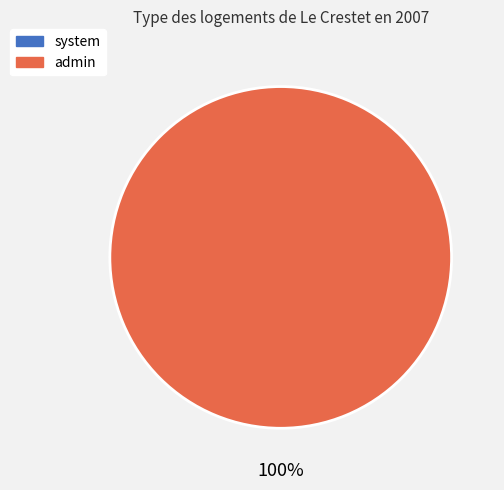

Does system account for over 50% of the chart?

No